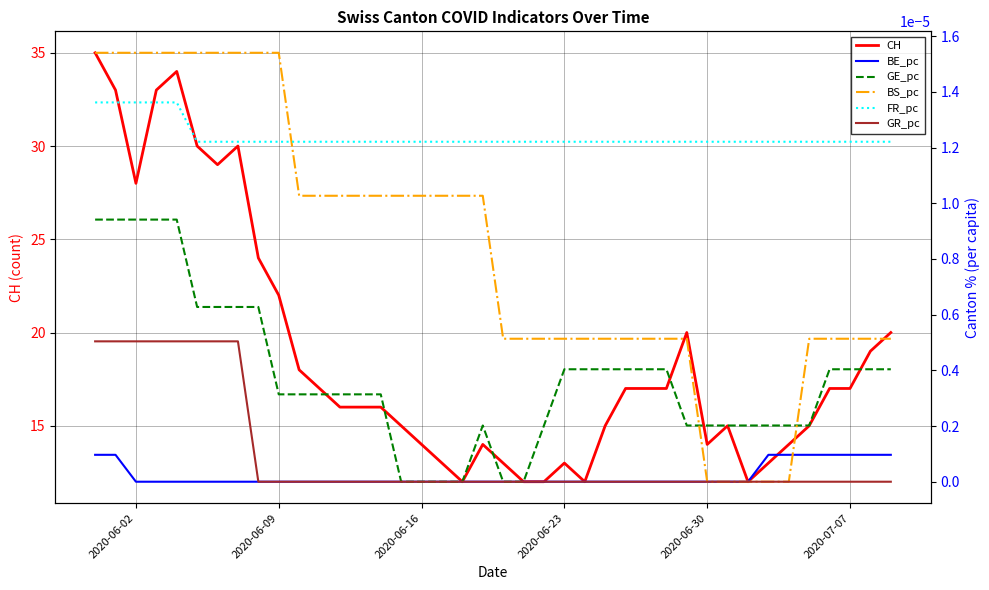

True or false: CH has a value of 22 at 2020-06-23.

False